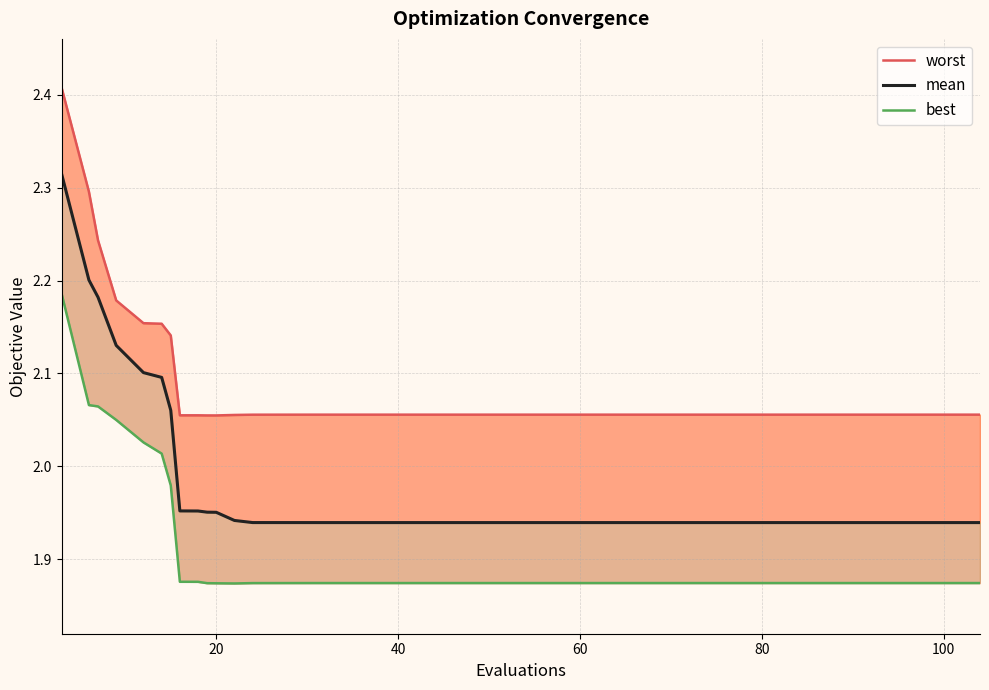

How many worst values are between 2 and 3?

40